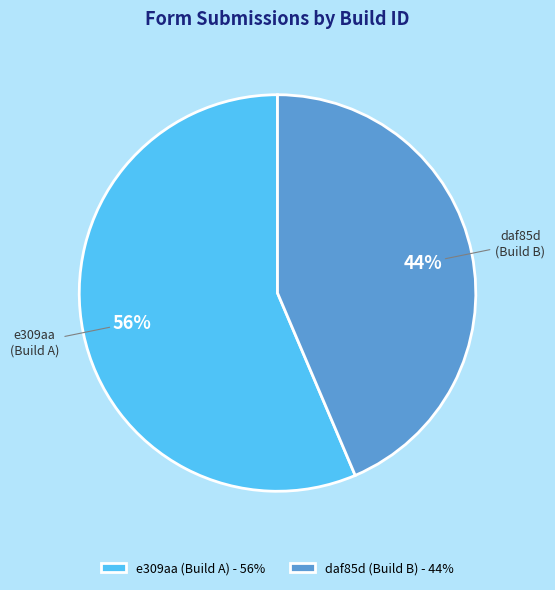

How many slices are in this pie chart?

2